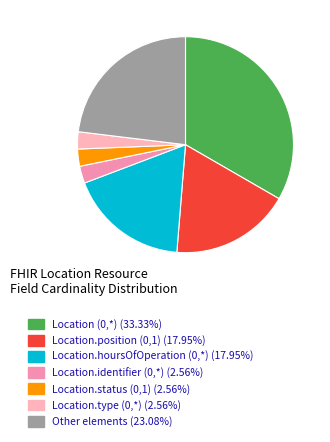

Rank the categories by value from lowest to highest.

Location.identifier (0,*), Location.status (0,1), Location.type (0,*), Location.position (0,1), Location.hoursOfOperation (0,*), Other elements, Location (0,*)